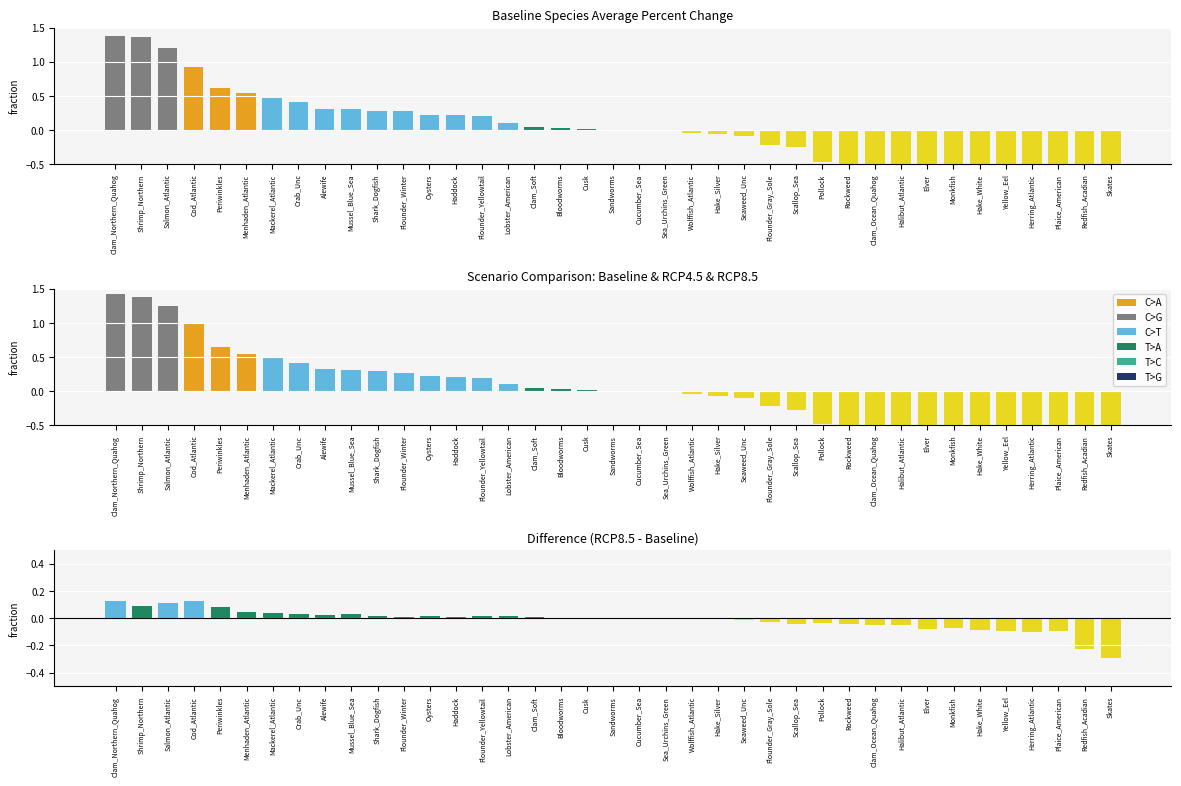

What value does the Baseline series have at Alewife?

0.3